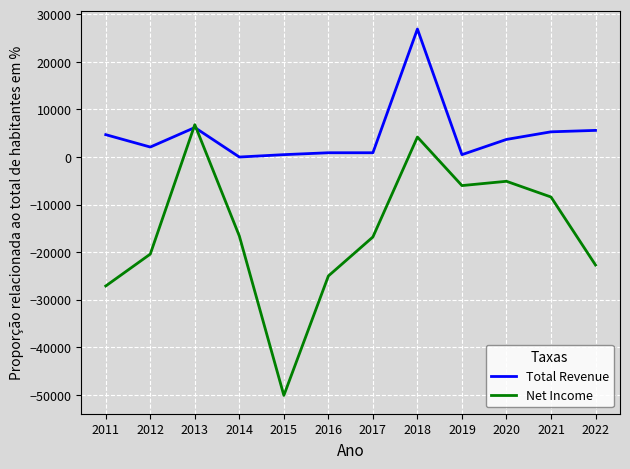

What is the highest value of the Net Income series?

6800